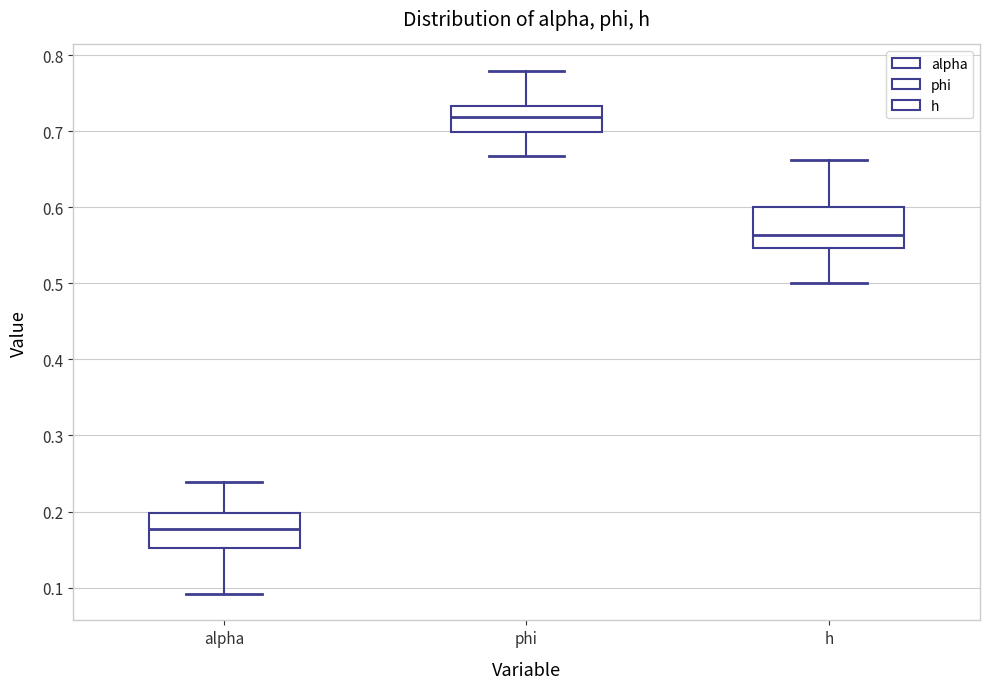

Where does the lower whisker of the box for alpha end on the y-axis? The values are not printed on the chart, so give them approximately, as read against the axis.

0.09